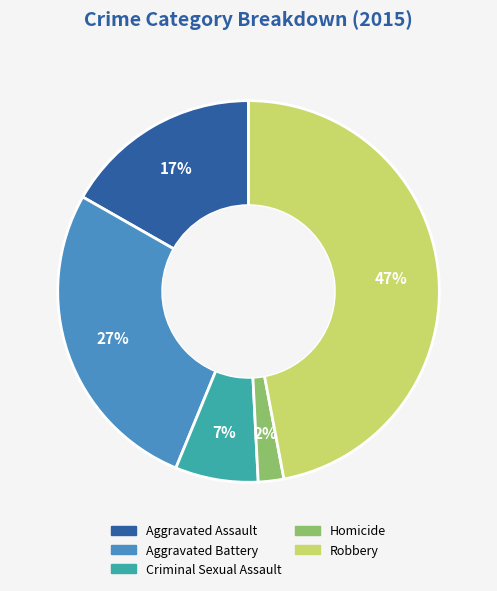

How many slices are in this pie chart?

5